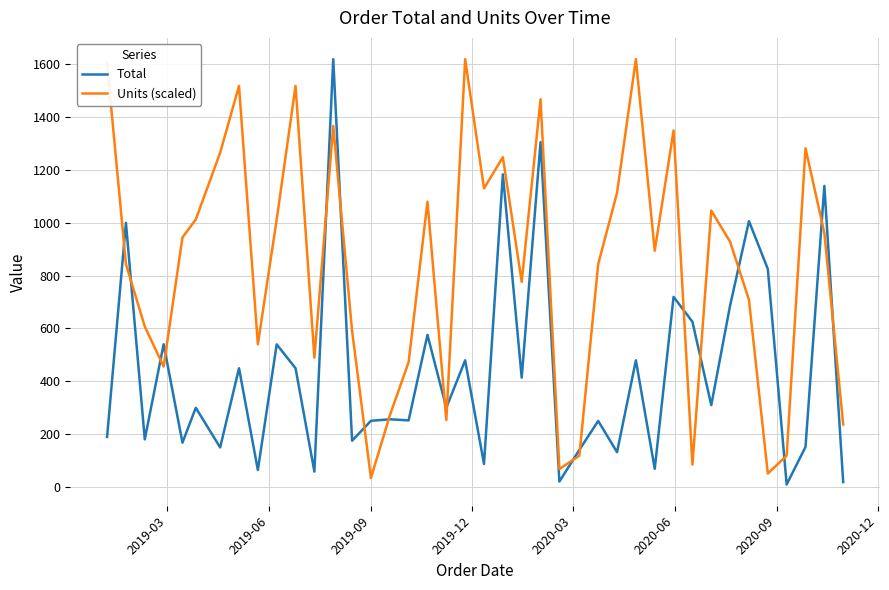

What is the maximum value for Total?

1619.2